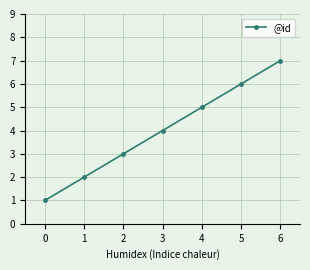

Reading left to right, list all the values displayed in this chart.

0=1	1=2	2=3	3=4	4=5	5=6	6=7